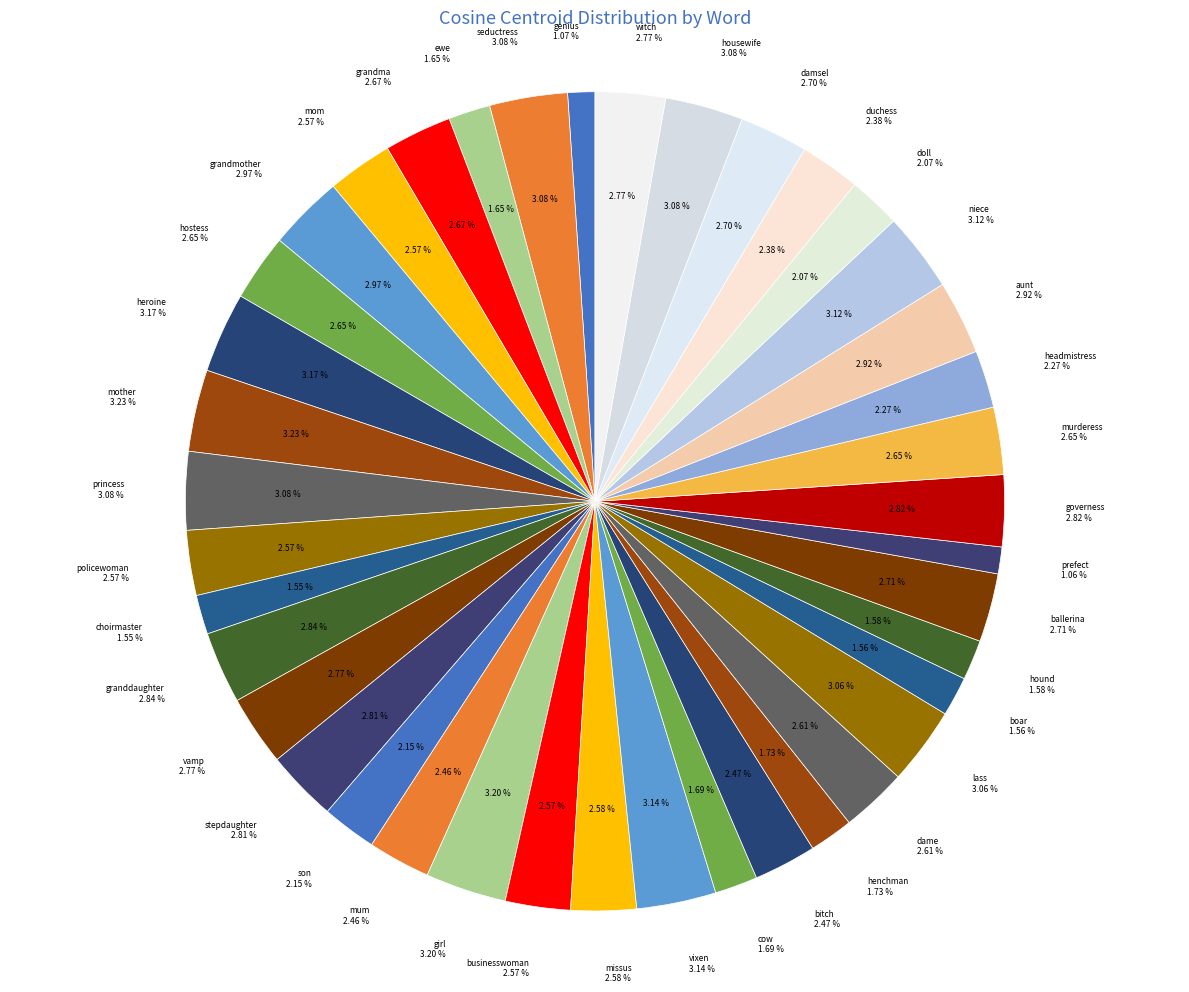

What is the smallest slice in the pie chart?

prefect